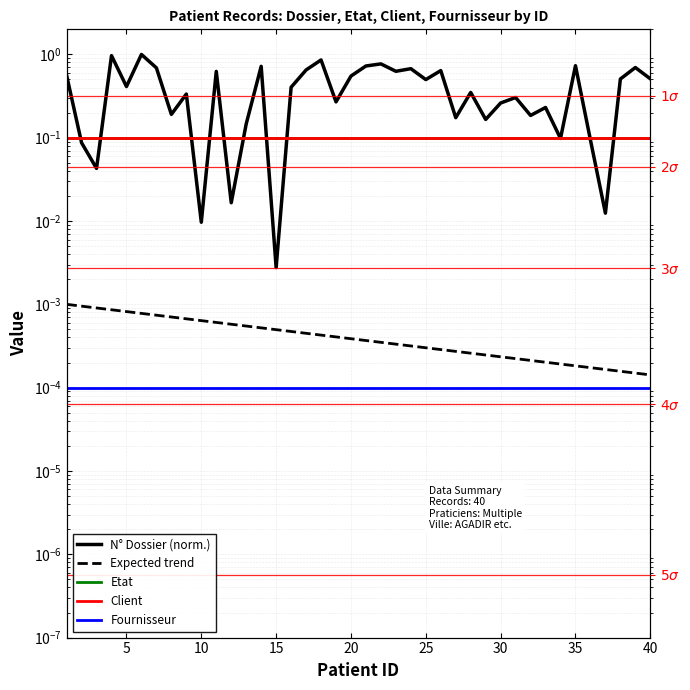

The value of Client at 35 is 0.1. True or false?

True